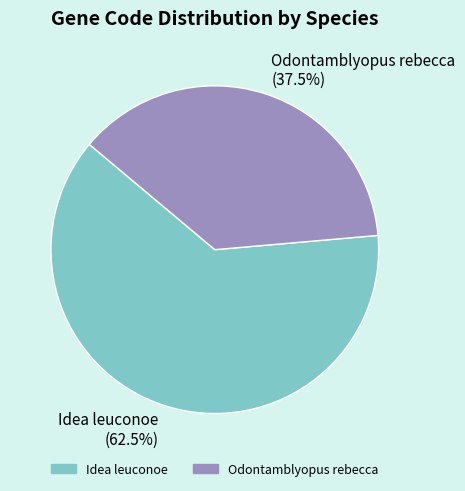

What is the largest slice in the pie chart?

Idea leuconoe